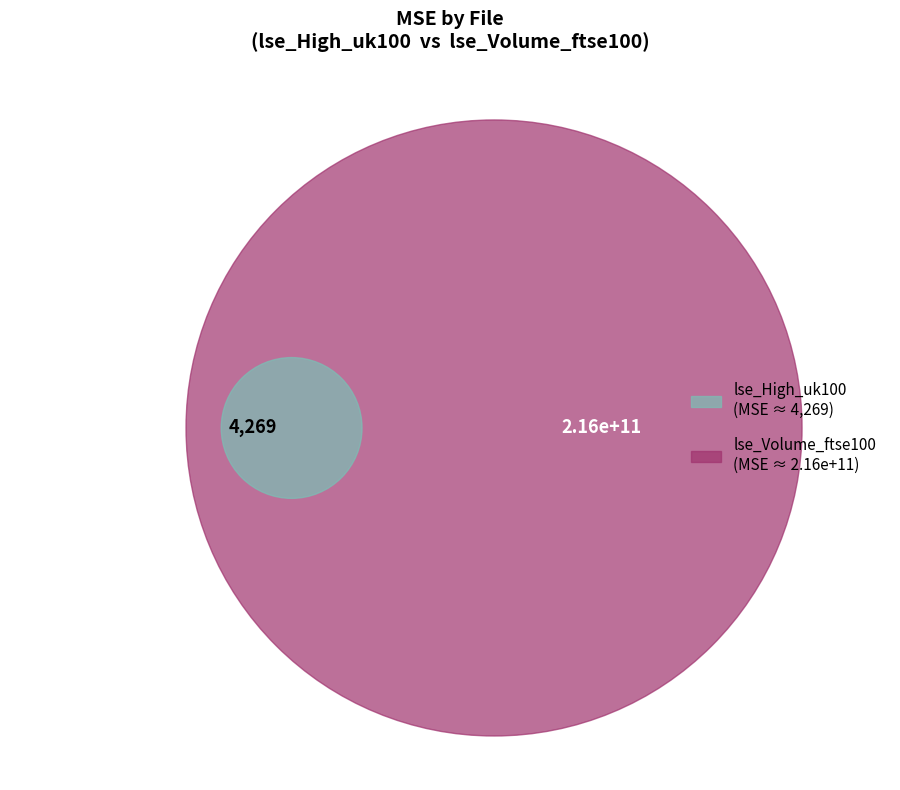

To the nearest percent, what is the combined percentage of lse_High_uk100_labeled.metric-Val.csv and lse_Volume_ftse100_labeled.metric-Val.csv?

100%